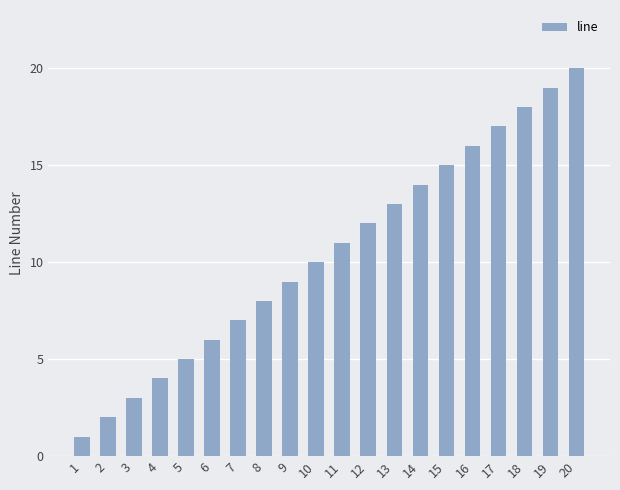

The chart shows a value of 7 at 7. True or false?

True